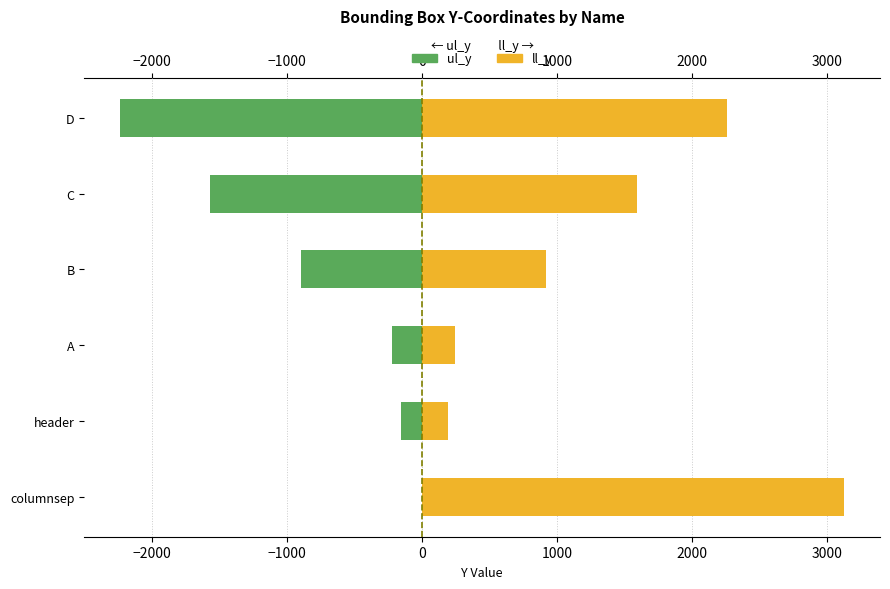

What is the difference between the maximum and minimum values in the ll_y series?

2927